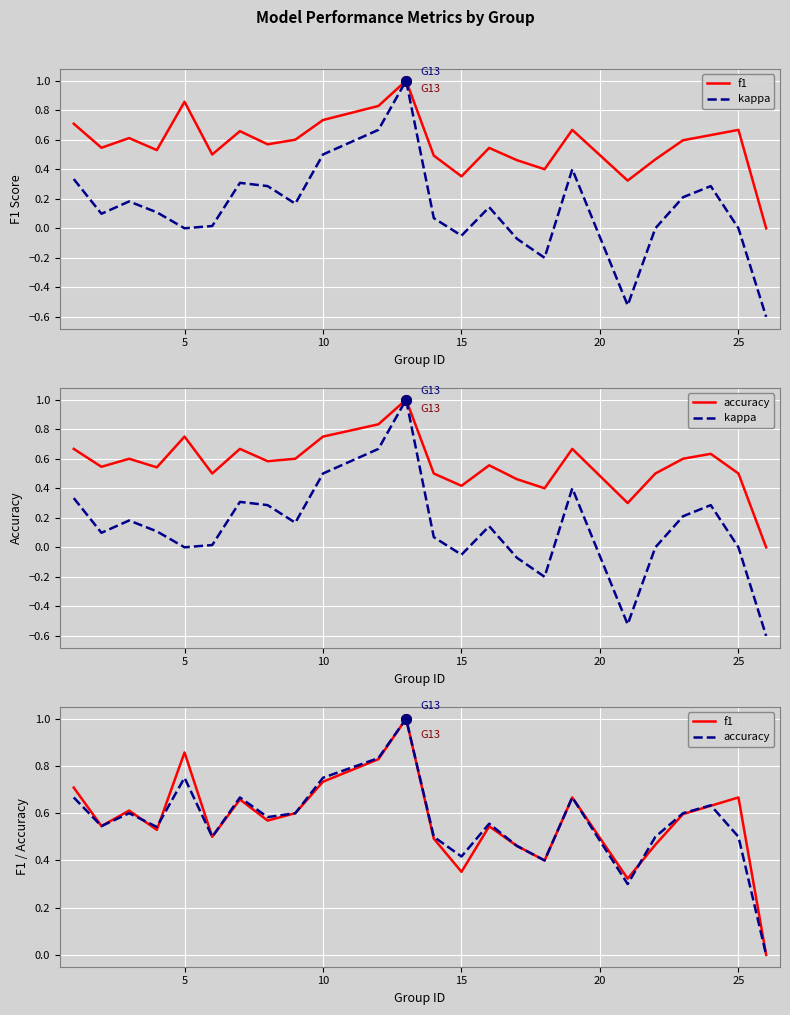

How many lines are shown in the chart?

3